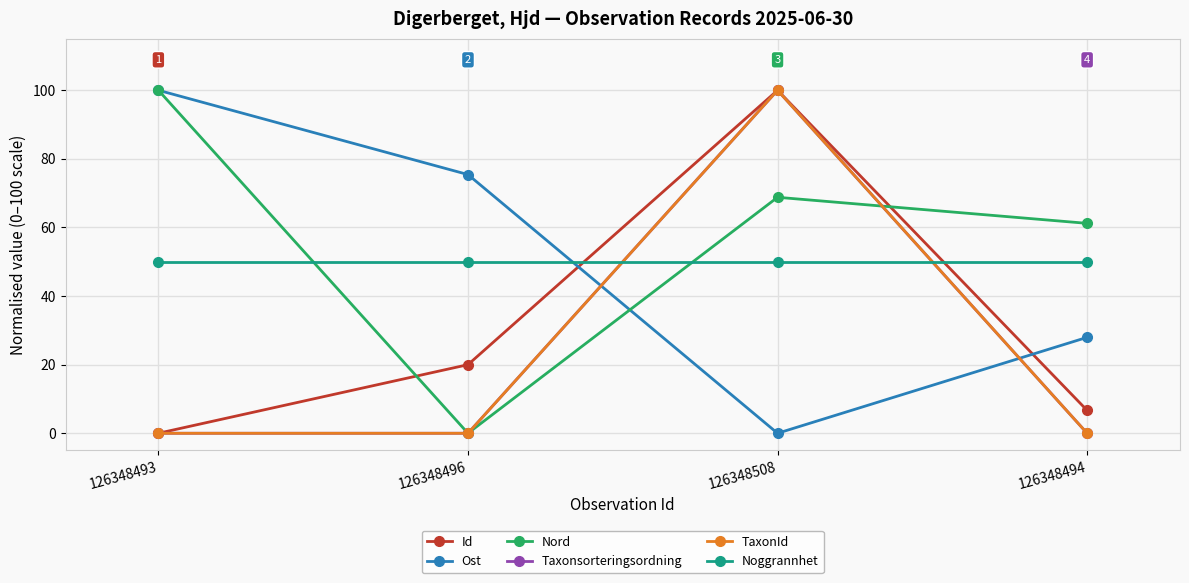

The Taxonsorteringsordning series shows 44.9 at 126348494. True or false?

False